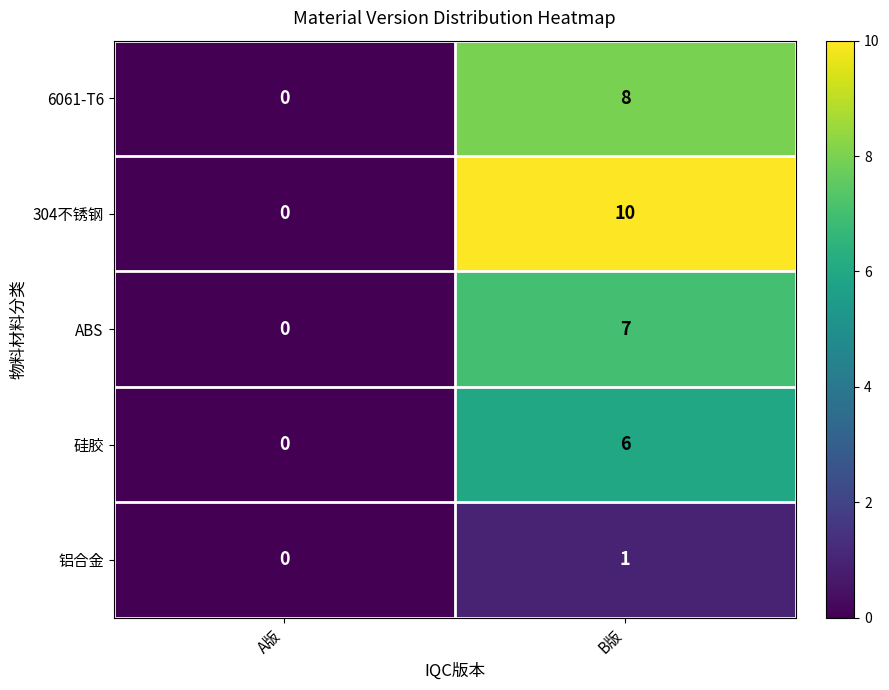

Reading left to right, what are all the values shown in this chart?

6061-T6: 0	8
304不锈钢: 0	10
ABS: 0	7
硅胶: 0	6
铝合金: 0	1